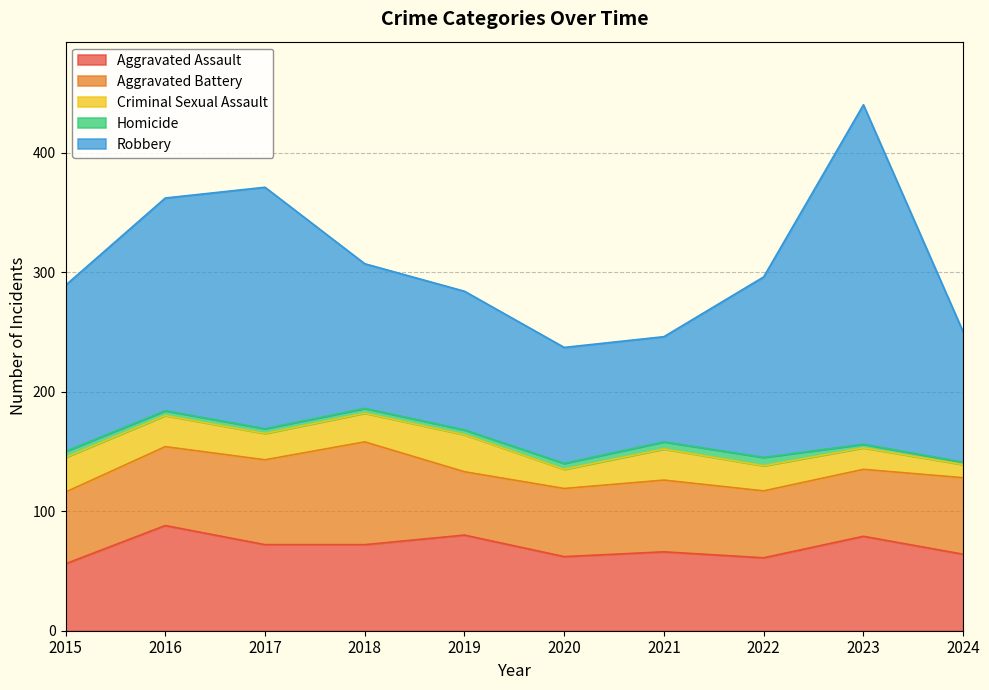

Between 2015 and 2023, which series saw the biggest shift?

Robbery